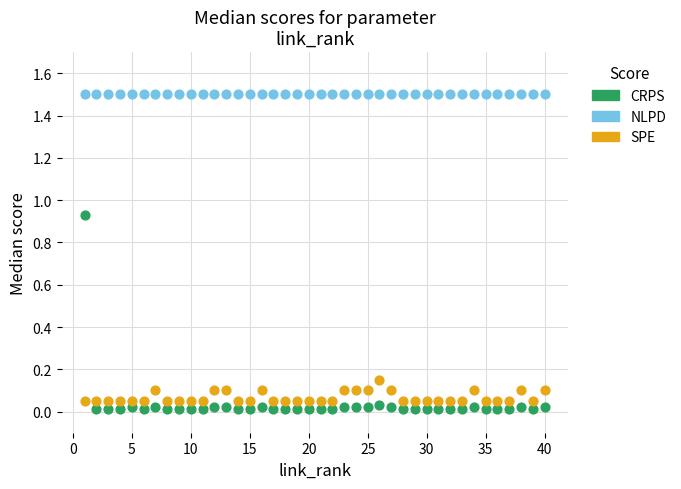

In the NLPD series, what Y value is closest to 1?

1.5